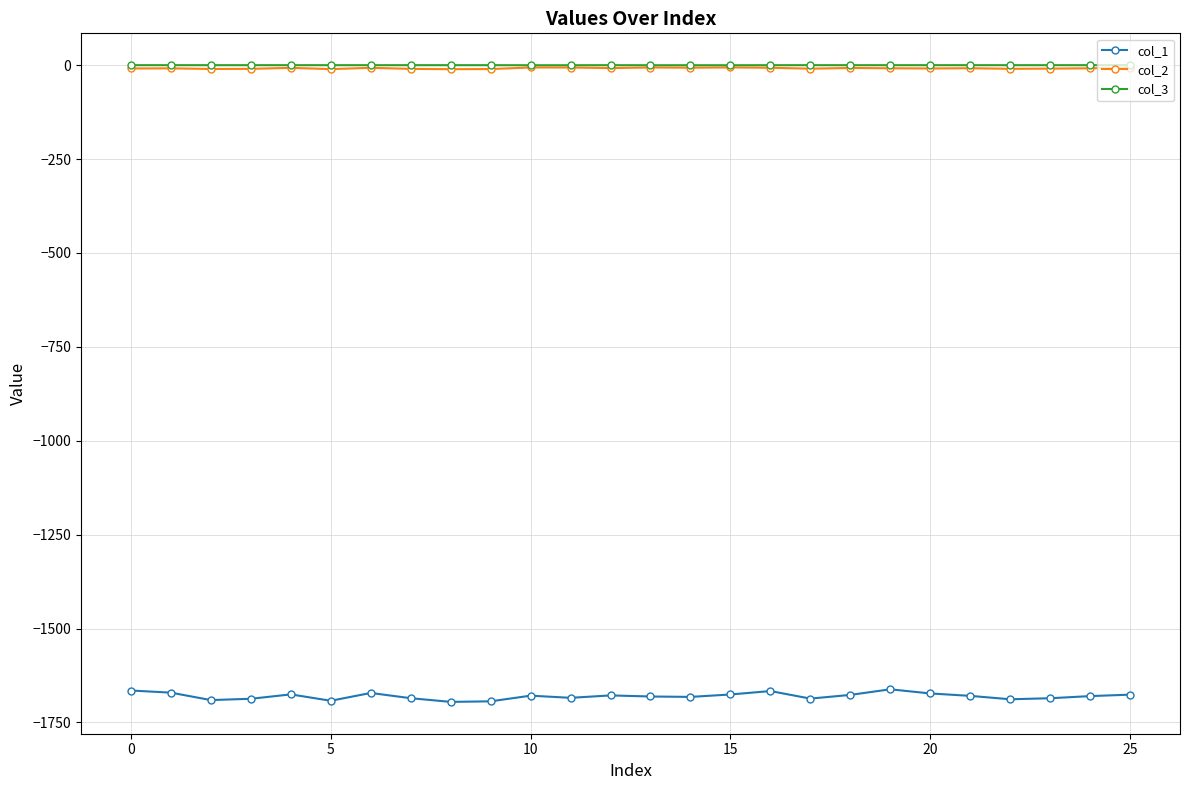

True or false: col_2 has more than 0 interior local peaks.

True